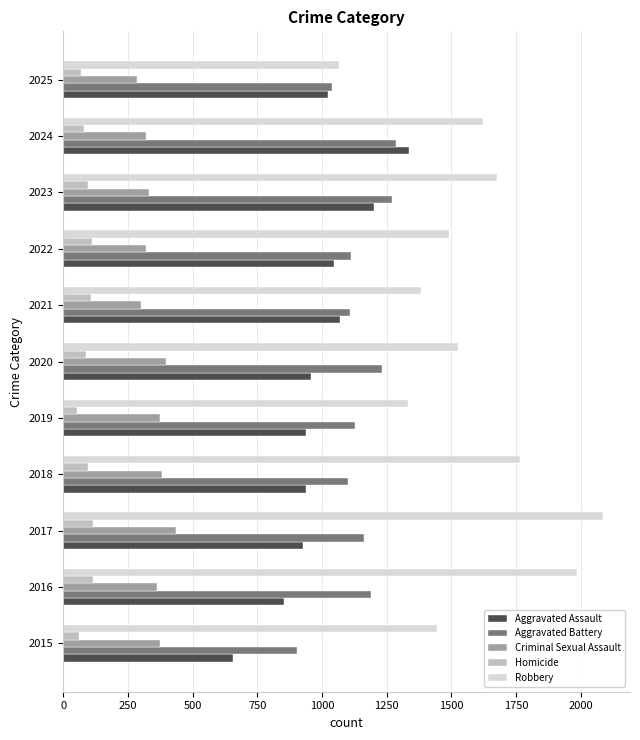

True or false: Aggravated Battery has a value of 1040 at 2025.

True